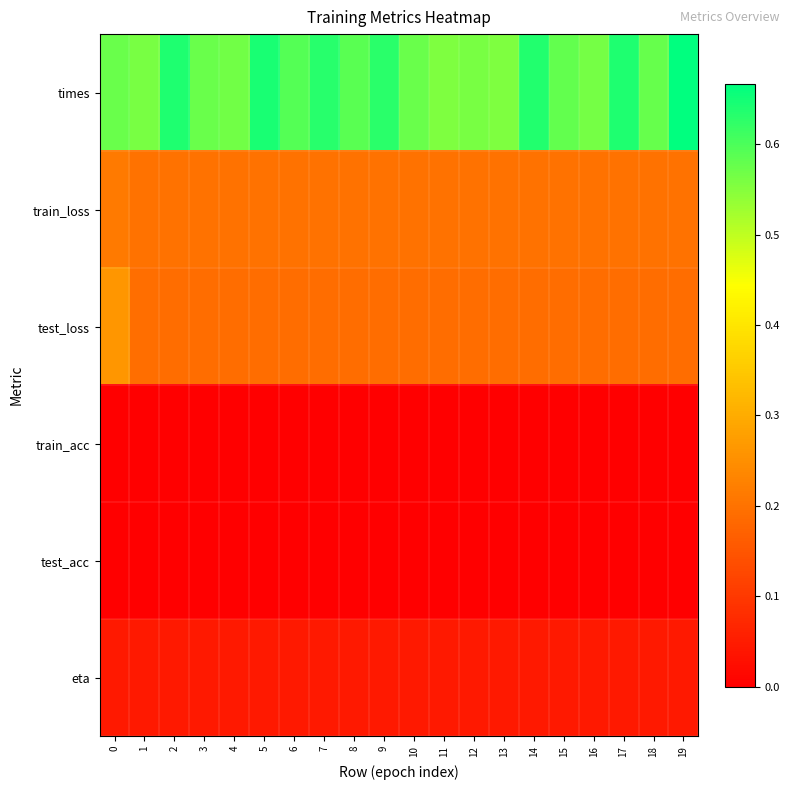

What is the maximum value shown in the chart?

0.7